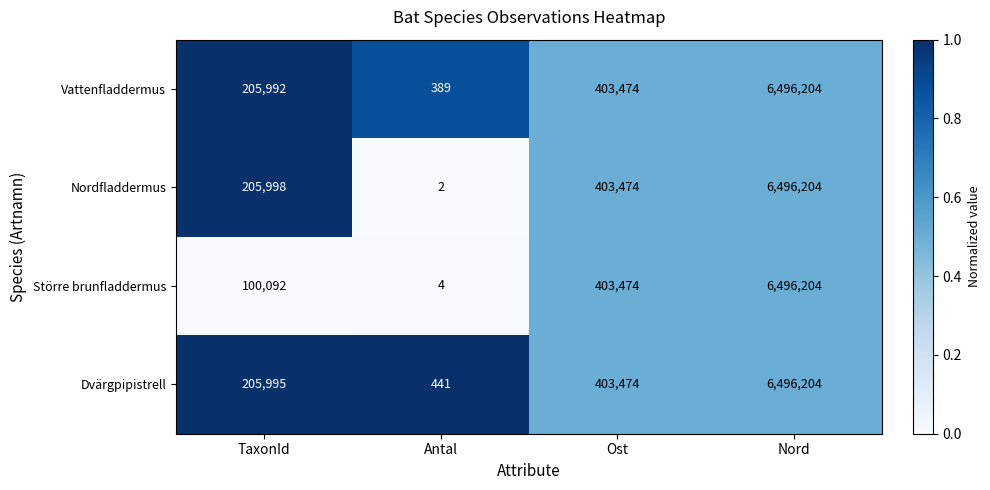

Rank the series at TaxonId from lowest to highest value.

Större brunfladdermus, Vattenfladdermus, Dvärgpipistrell, Nordfladdermus